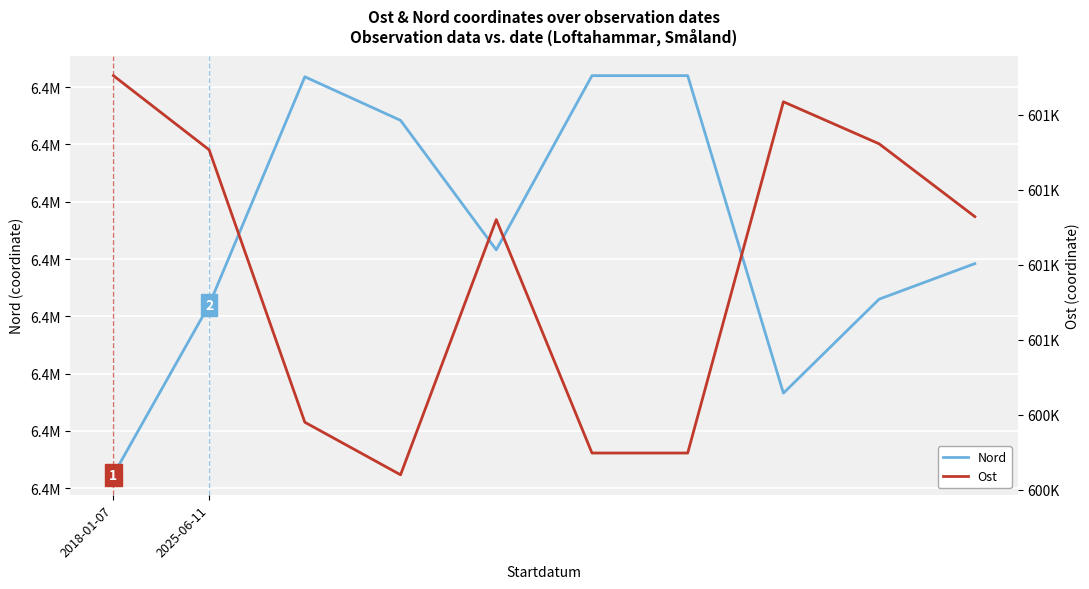

Reading right to left, transcribe all the data shown in this chart.

Nord: 6423946.0	6423915.0	6423833.0	6424110.0	6424110.0	6423958.0	6424071.0	6424109.0	6423910.0	6423761.8
Ost: 600764.0	600861.0	600917.0	600449.0	600449.0	600760.0	600420.0	600490.0	600853.0	600951.8